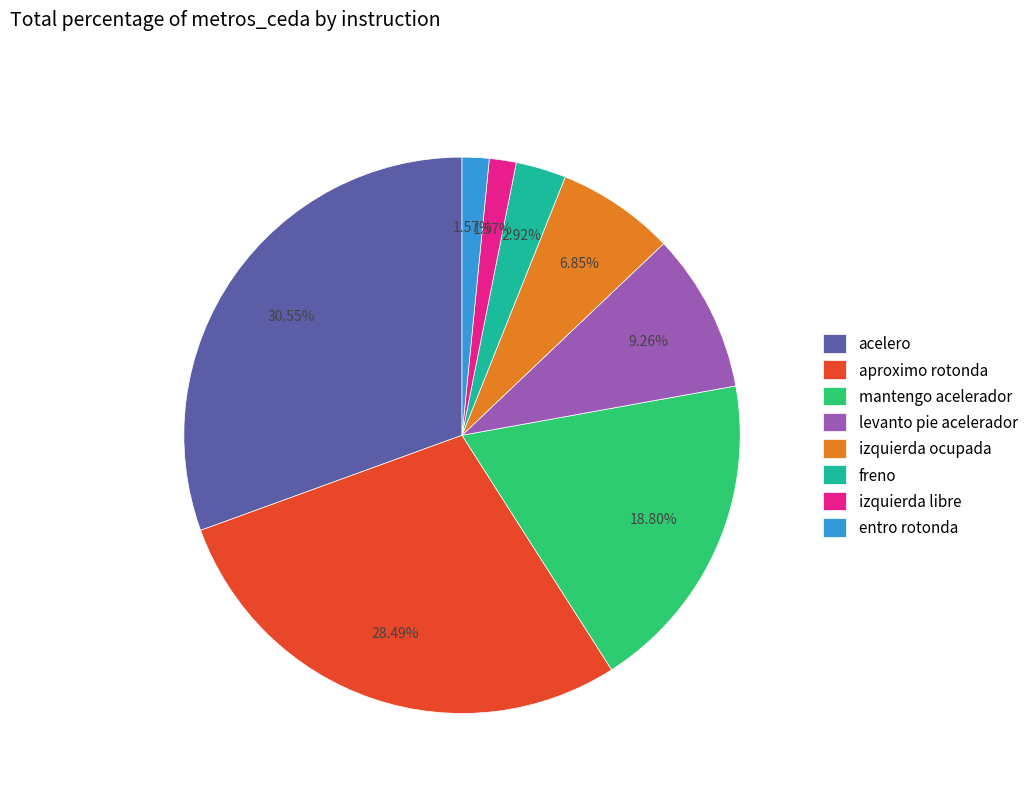

How many slices are in this pie chart?

8